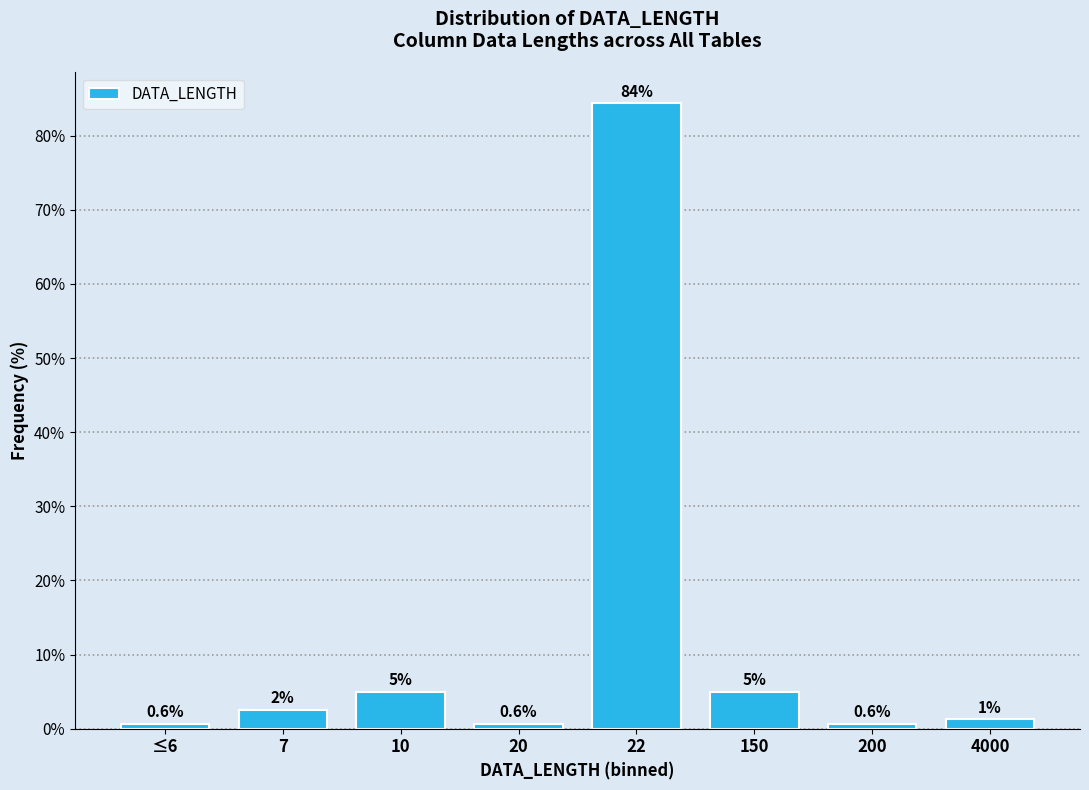

Which has a higher value, 7 or ≤6?

7